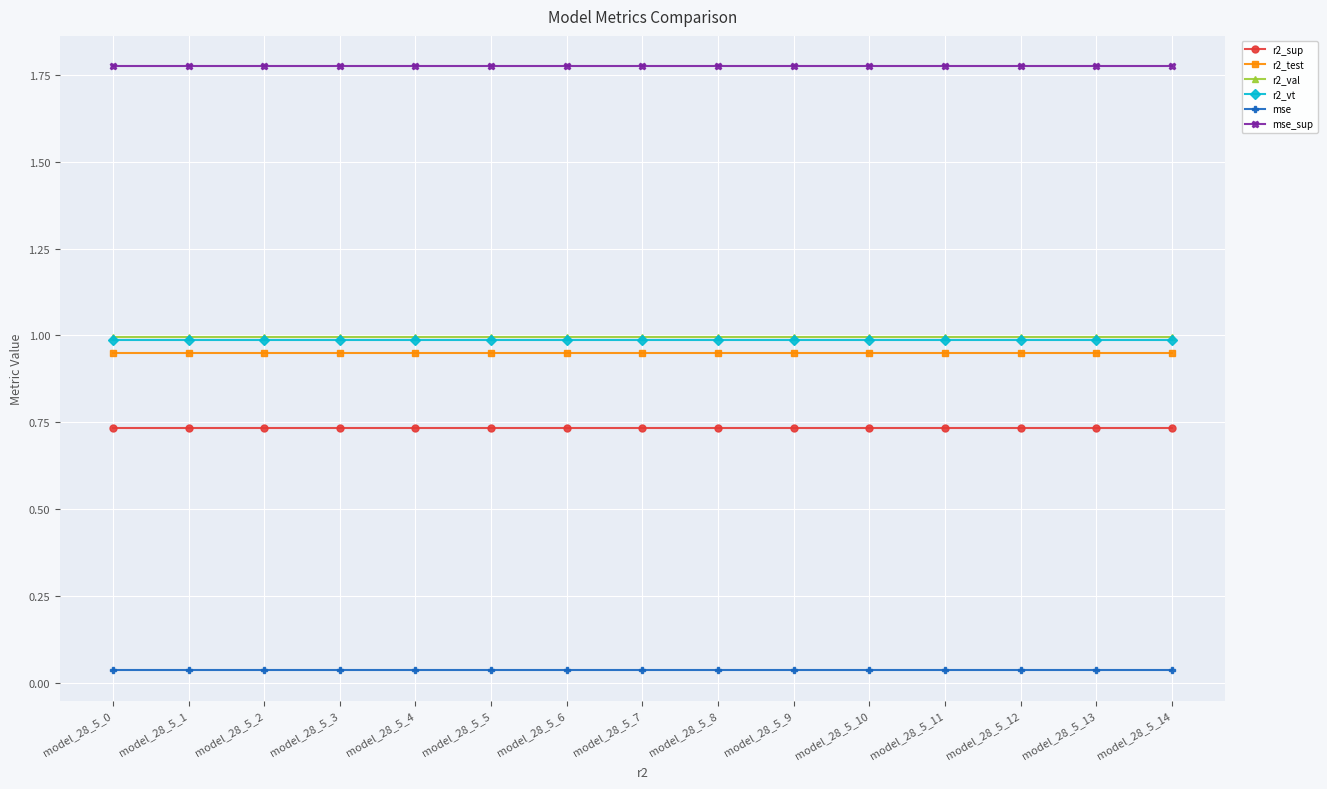

What is the value of the r2_val point at the 12th from the left?

1.0